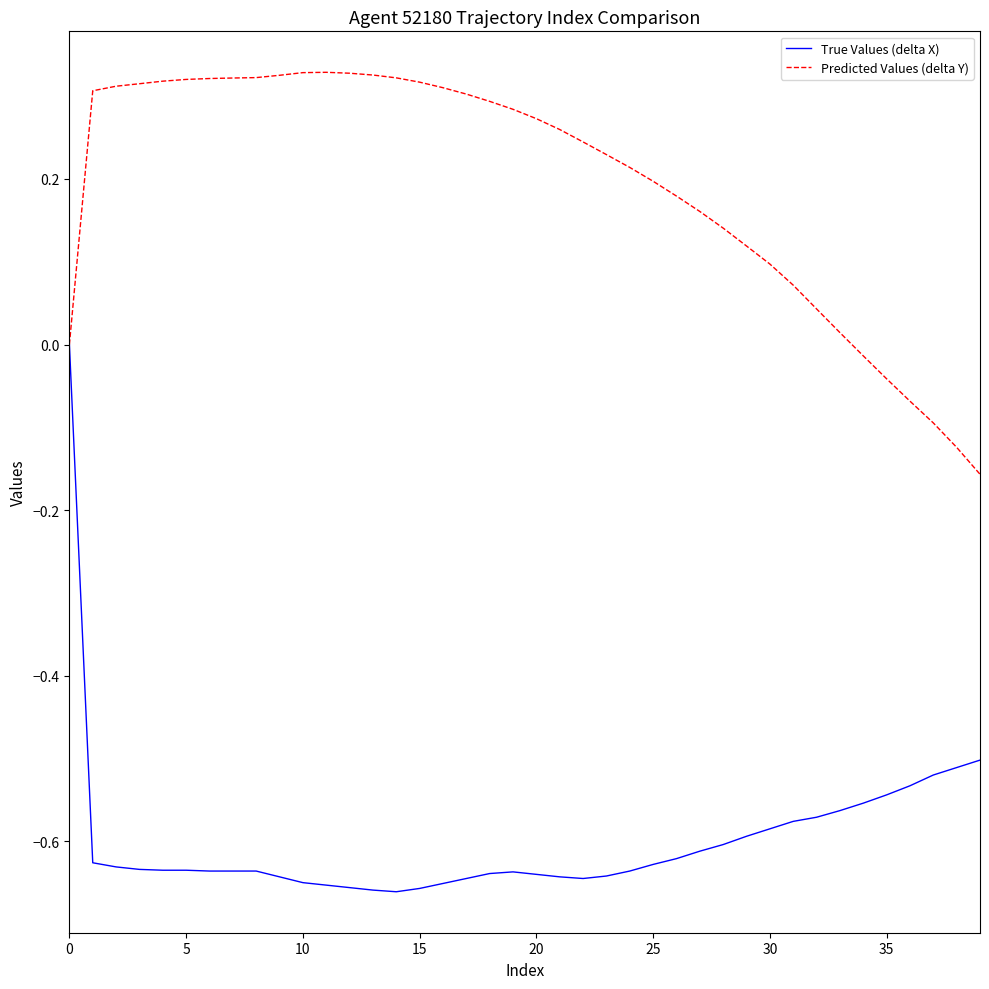

Is this an area chart (filled region under the line)?

No